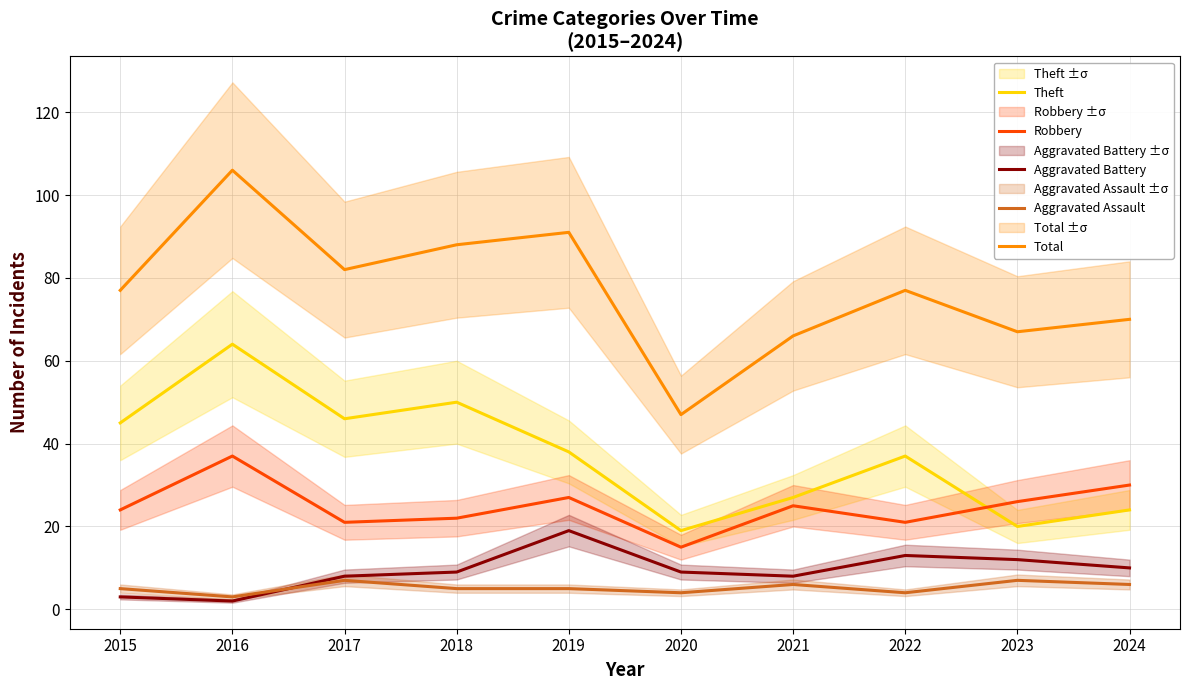

Reading left to right, what are all the values shown in this chart?

Theft: 2015=45	2016=64	2017=46	2018=50	2019=38	2020=19	2021=27	2022=37	2023=20	2024=24
Robbery: 2015=24	2016=37	2017=21	2018=22	2019=27	2020=15	2021=25	2022=21	2023=26	2024=30
Aggravated Battery: 2015=3	2016=2	2017=8	2018=9	2019=19	2020=9	2021=8	2022=13	2023=12	2024=10
Aggravated Assault: 2015=5	2016=3	2017=7	2018=5	2019=5	2020=4	2021=6	2022=4	2023=7	2024=6
Total: 2015=77	2016=106	2017=82	2018=88	2019=91	2020=47	2021=66	2022=77	2023=67	2024=70